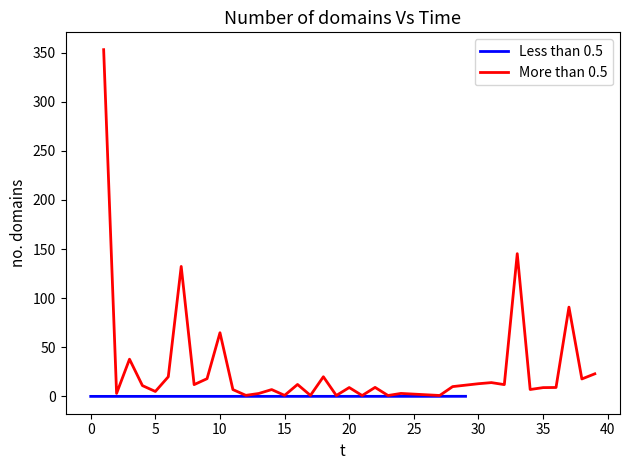

True or false: Less than 0.5 has more than 2 interior local peaks.

False